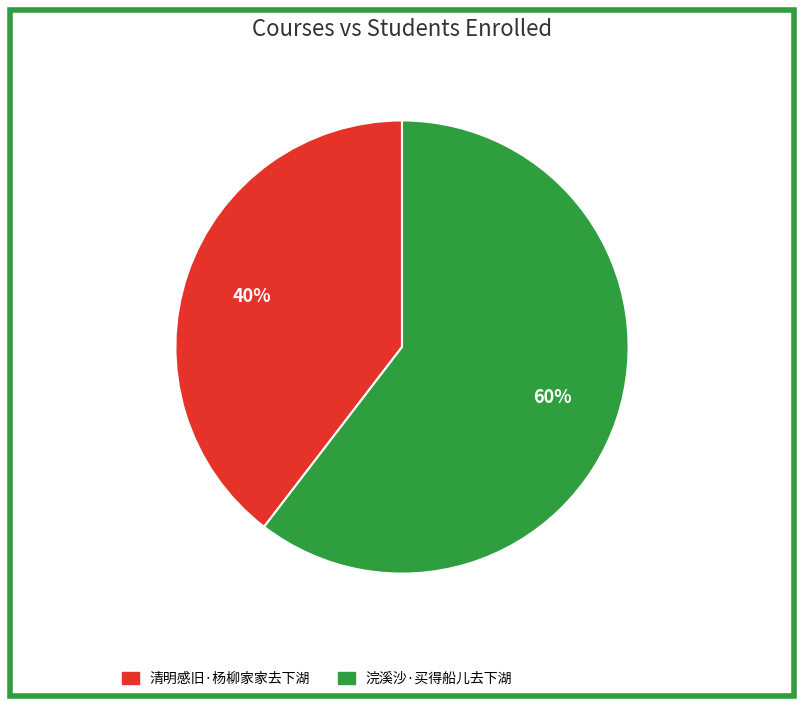

Combined, do 浣溪沙·买得船儿去下湖 and 清明感旧·杨柳家家去下湖 account for over 50%?

Yes